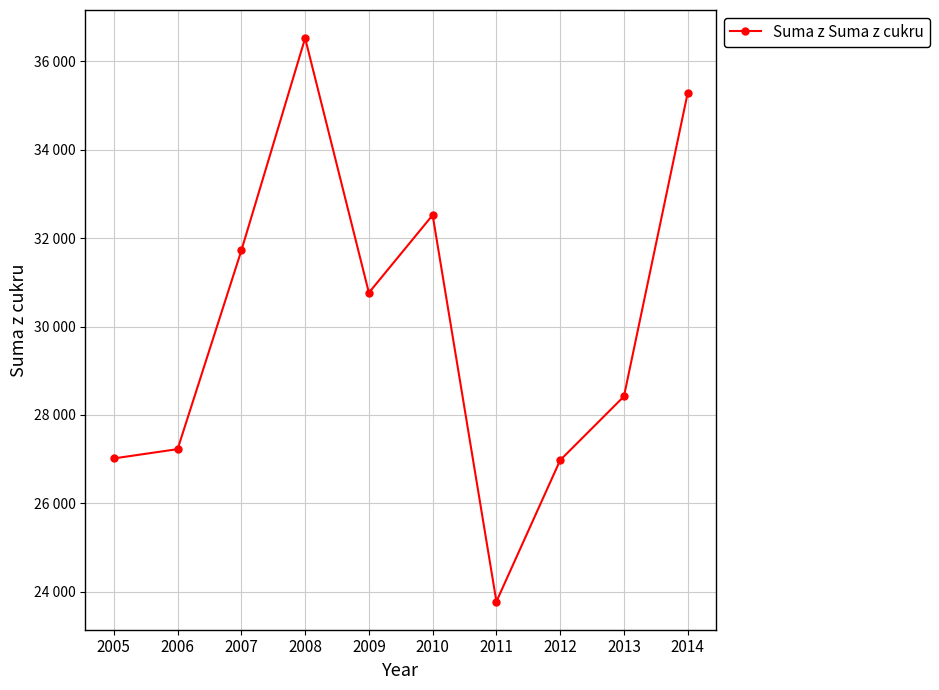

Does the chart have visible grid lines?

Yes